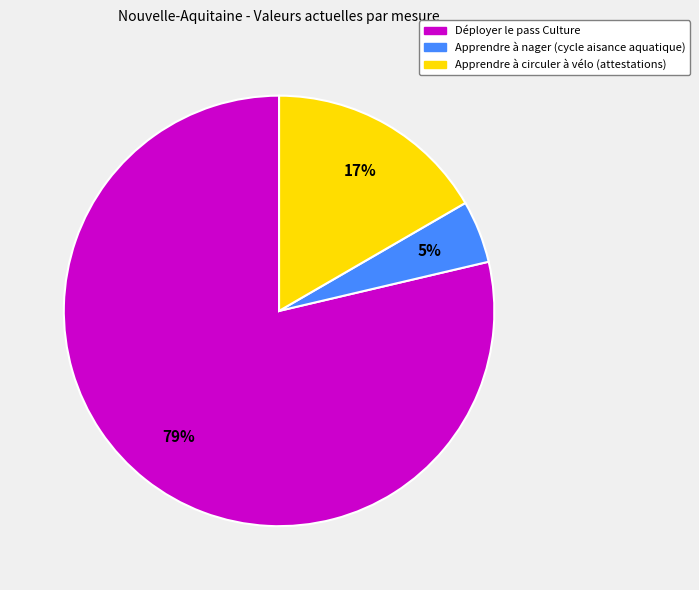

Do Apprendre à circuler à vélo (attestations) and Déployer le pass Culture together represent more than half of the pie?

Yes